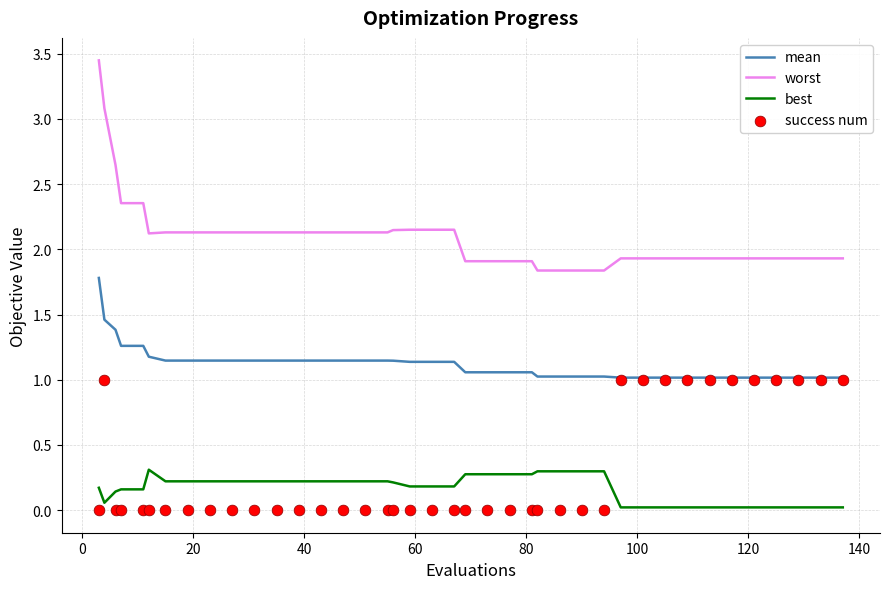

Which series has the largest total across all categories?

worst